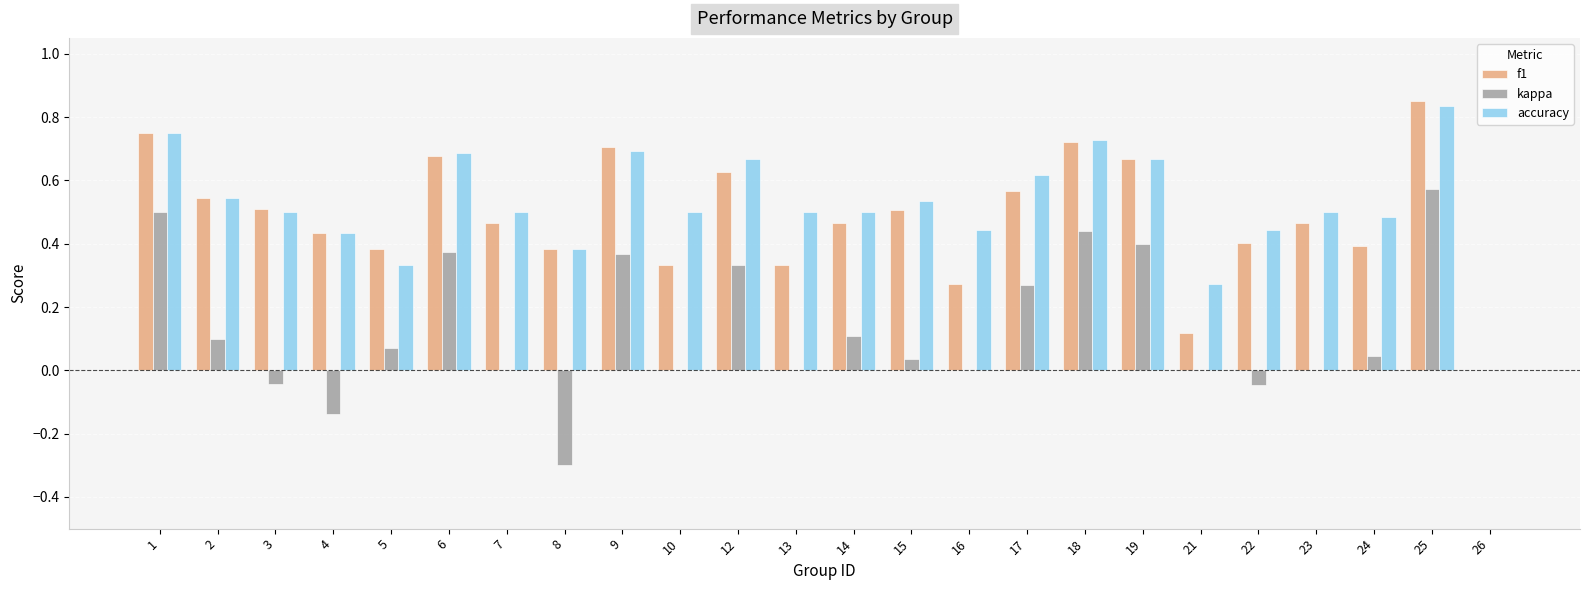

Which category has the highest value in the kappa series?

25